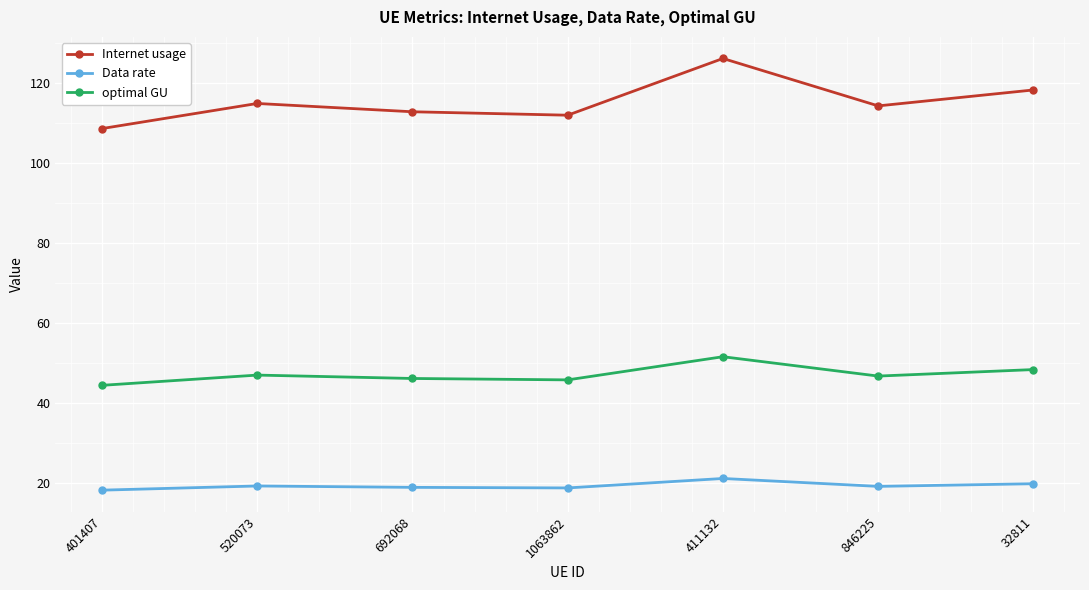

What is the sum of the Internet usage values at 1063862 and 401407?

220.5